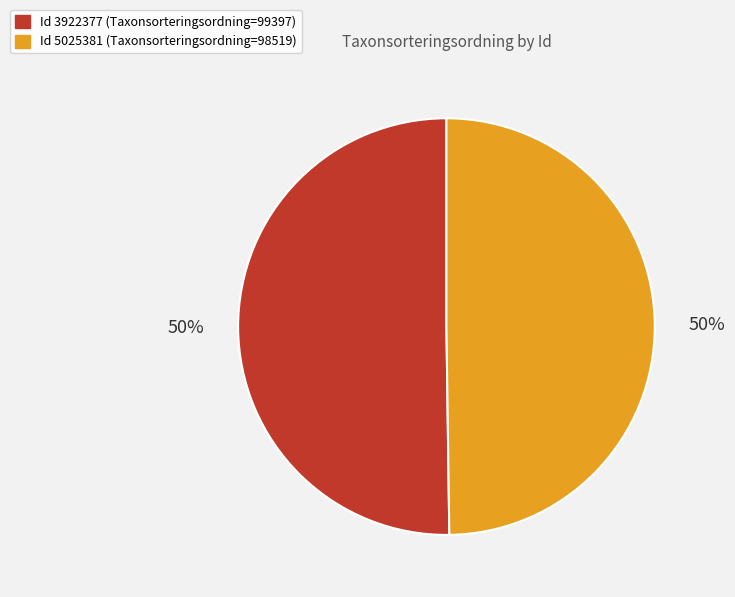

To the nearest percent, what portion does Id 5025381 (Taxonsorteringsordning=98519) represent?

50%